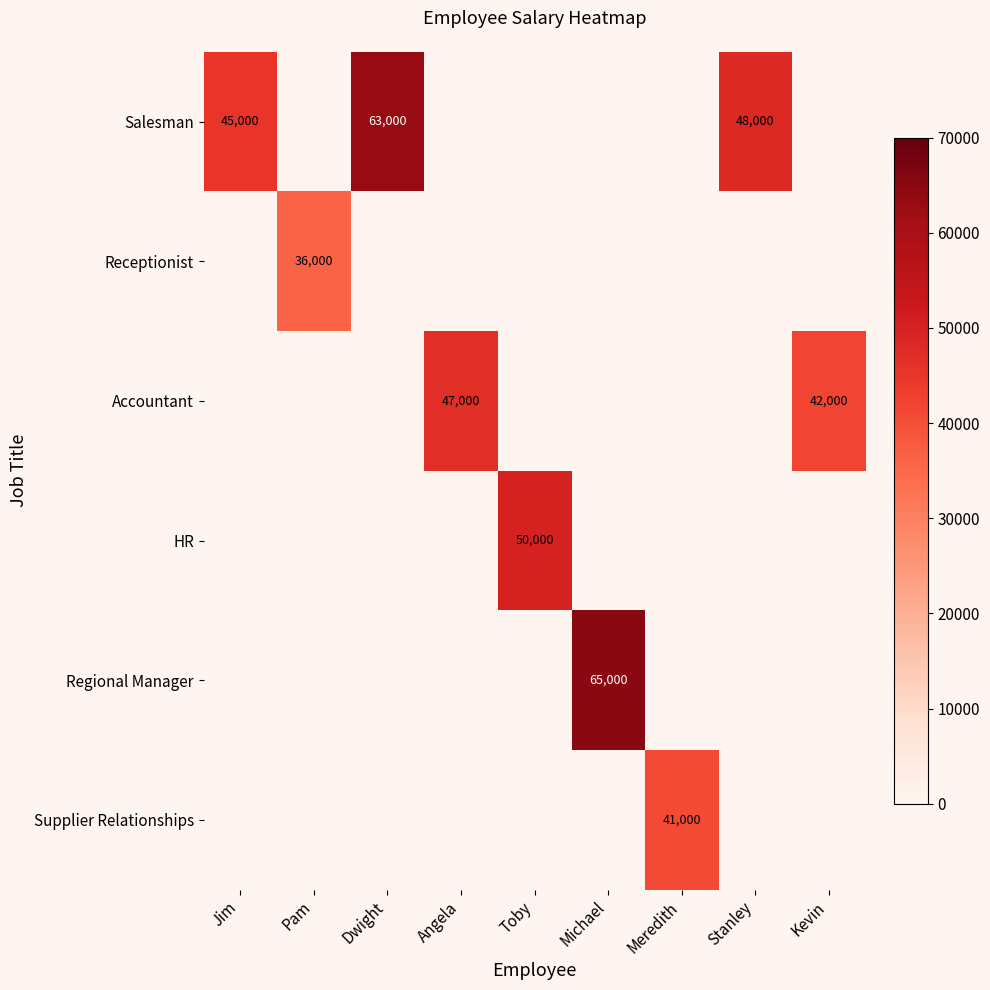

How many distinct data groups are displayed?

6